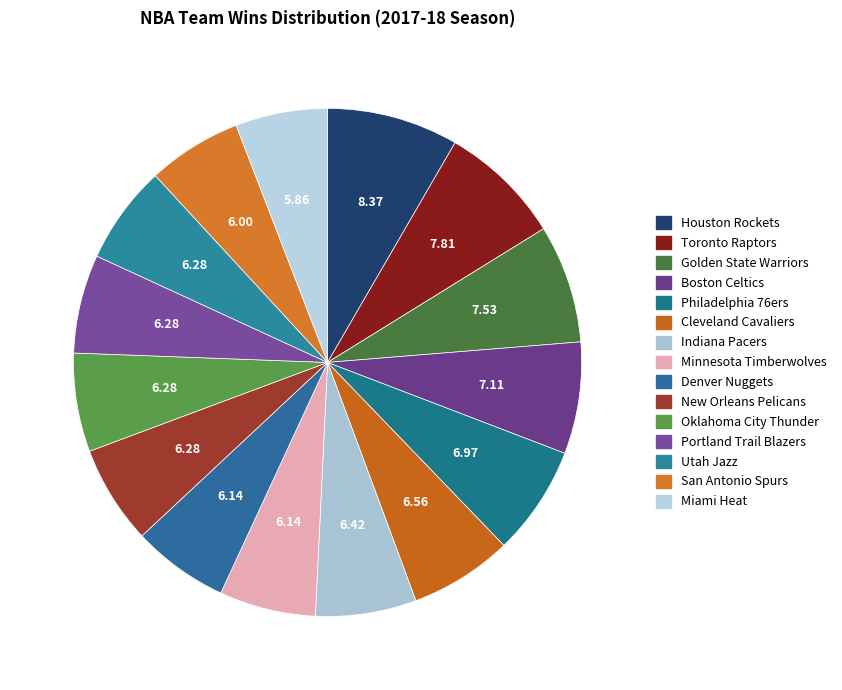

Is Cleveland Cavaliers the majority of the pie?

No